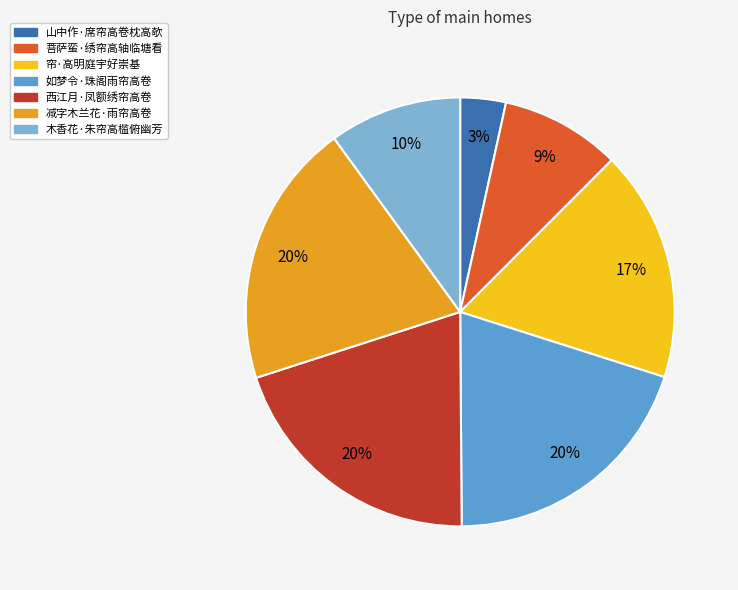

To the nearest percent, what is the difference between the 减字木兰花·雨帘高卷 and 木香花·朱帘高槛俯幽芳 slice percentages?

10%